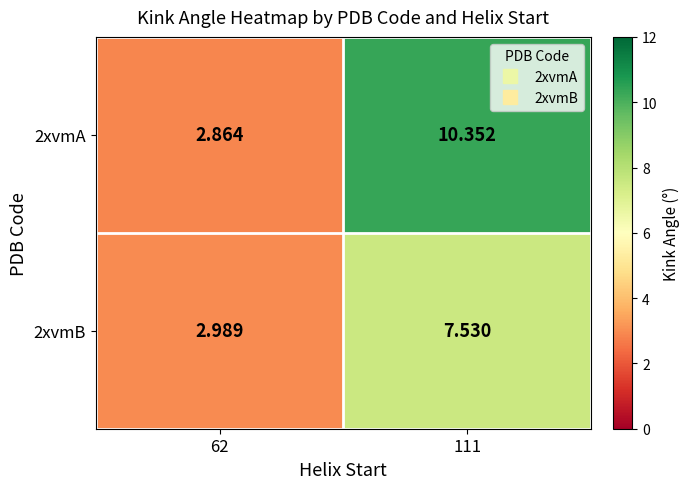

Is the value of 2xvmB at 62 greater than the value of 2xvmA at 111?

No